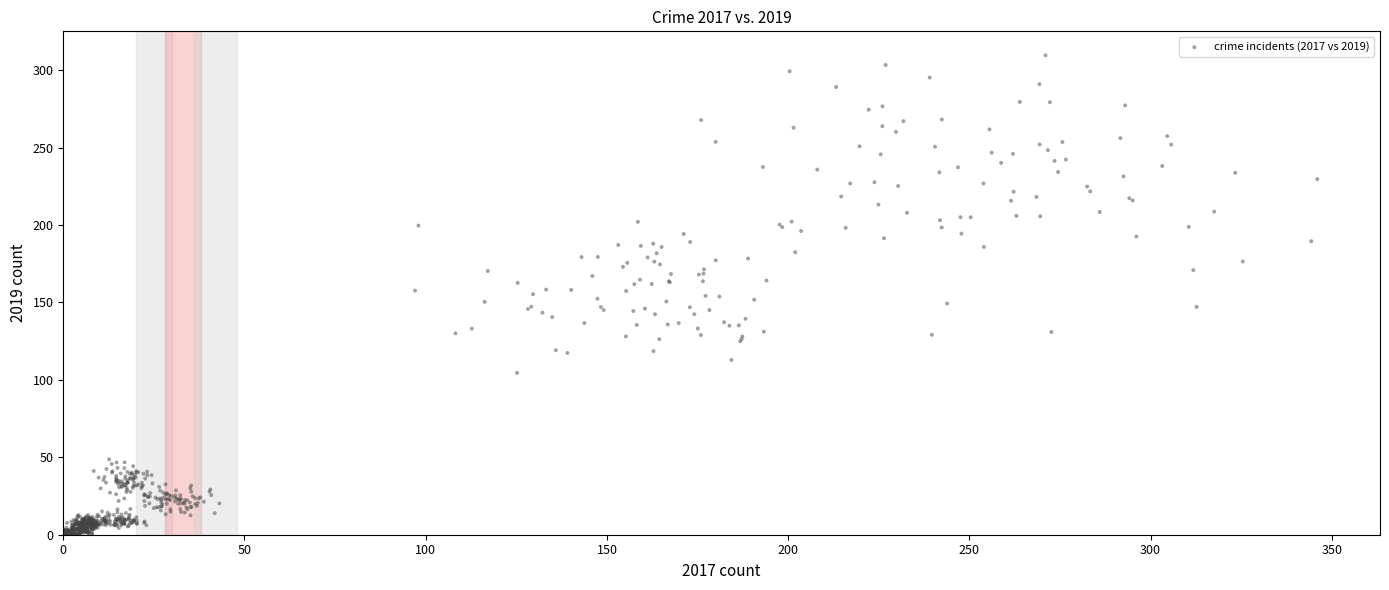

What is the range of X values (max minus min)?

346.0